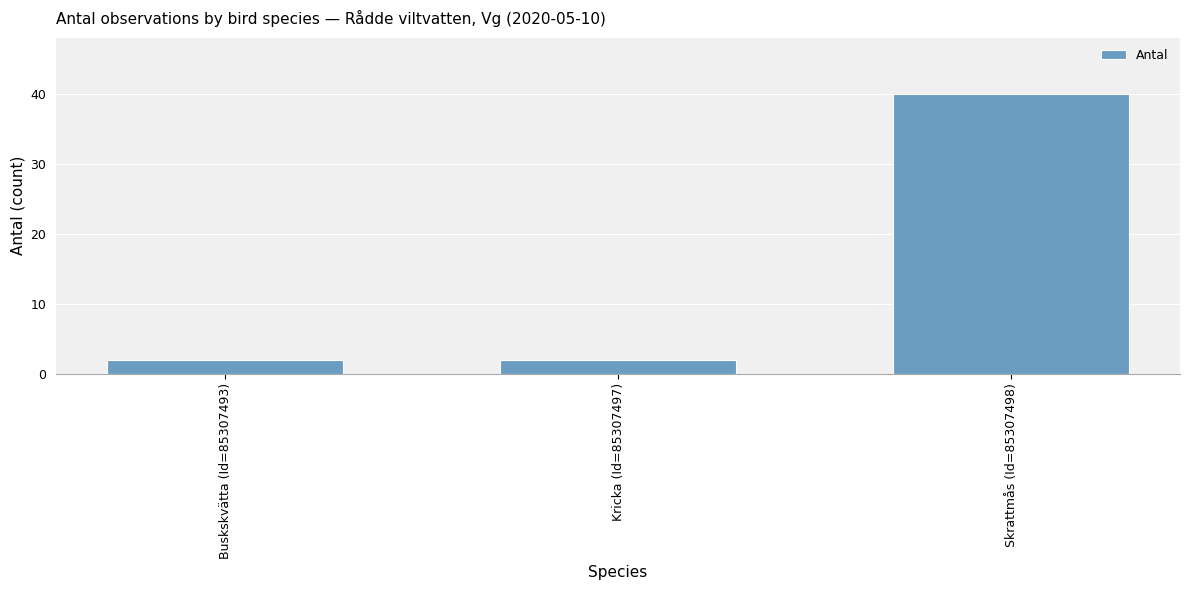

Does the chart contain stacked bars?

No